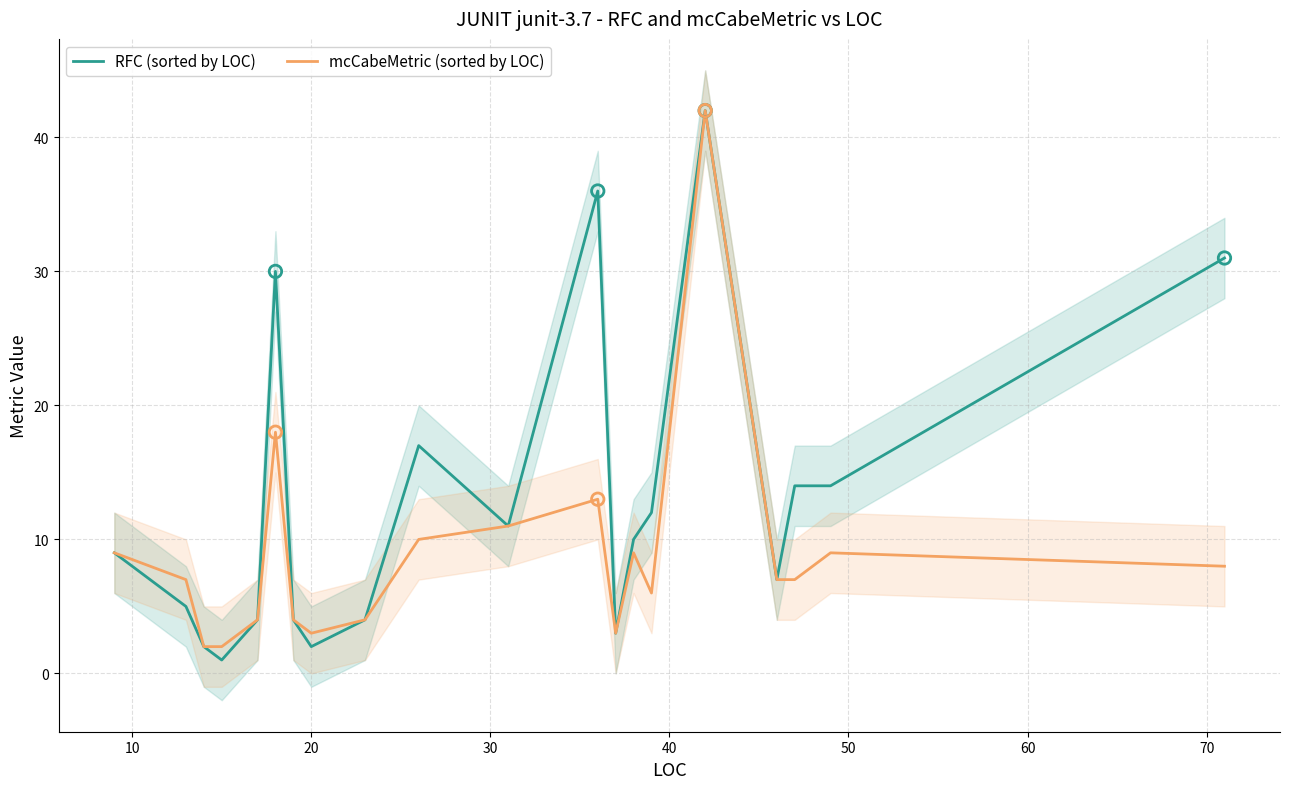

Which series has the largest total across all categories?

RFC (sorted by LOC)